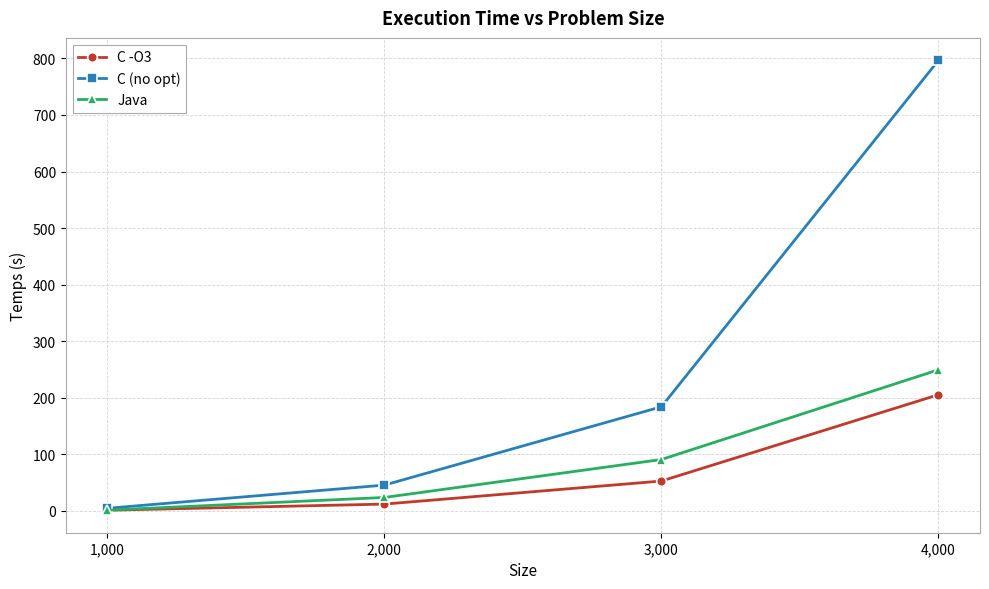

What is the difference between the second highest and minimum values in the C -O3 series?

51.6